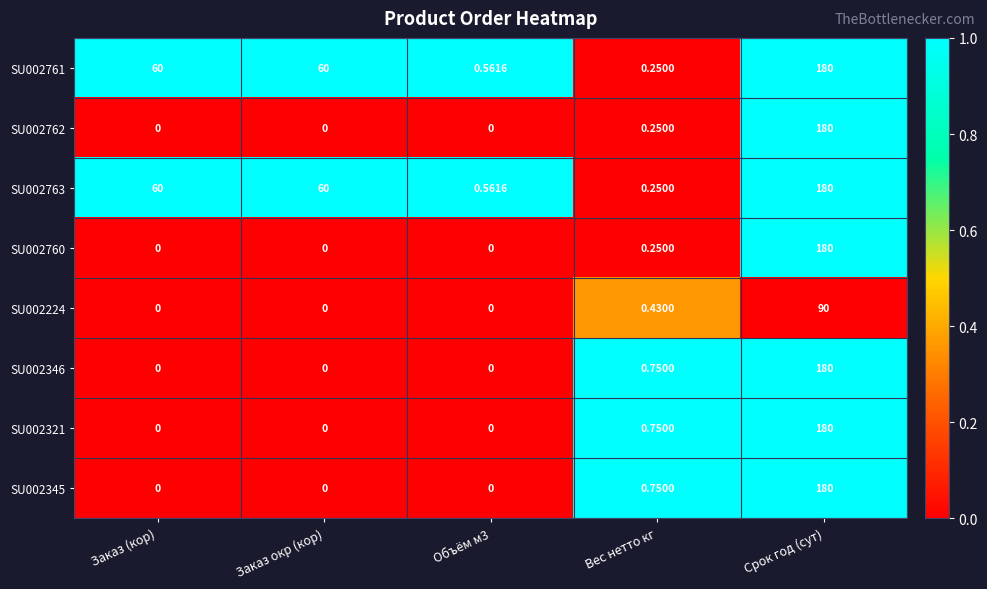

At which category is the sum across all series the highest?

Срок год (сут)